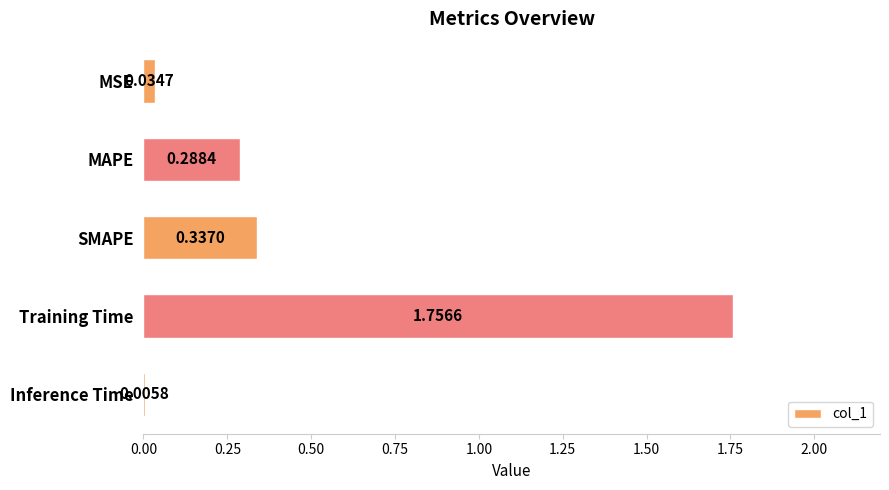

Which has a higher value, Training Time or Inference Time?

Training Time